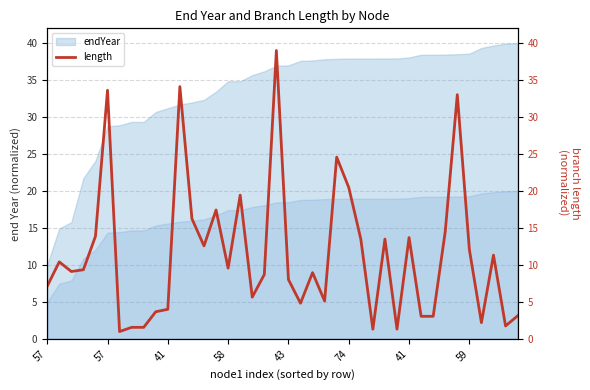

Where is the data nearest to the value 20?

74